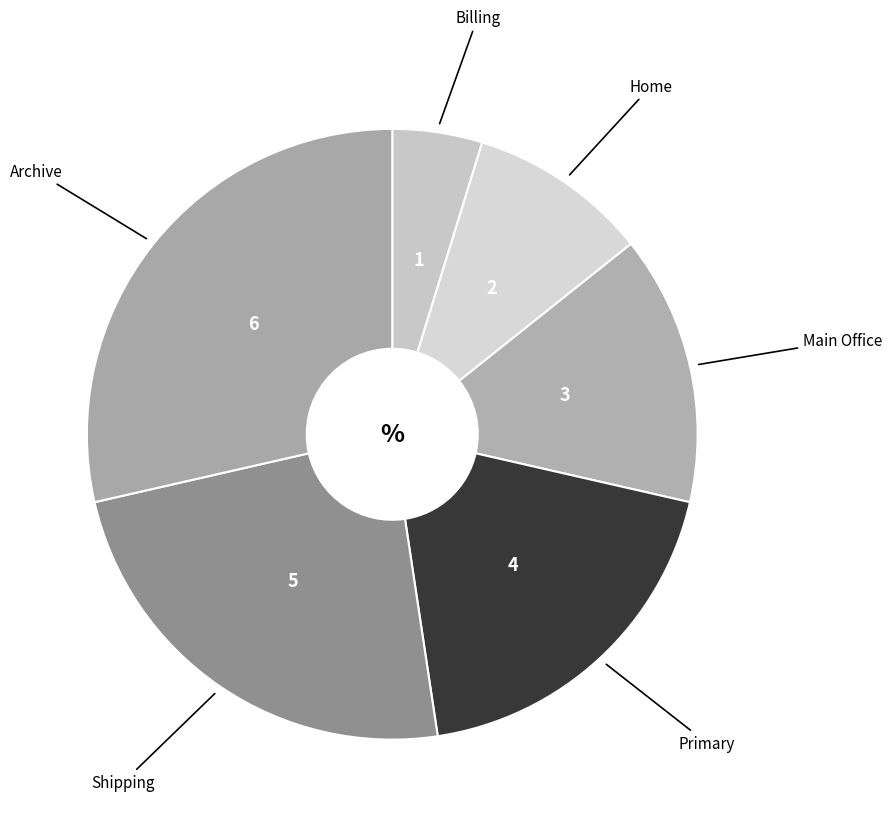

Count the number of slices in the pie.

6